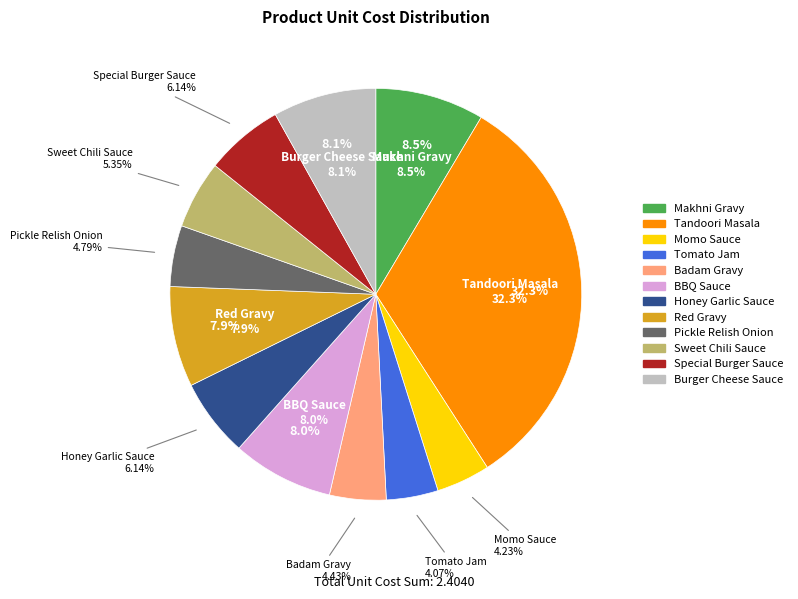

Combined, what portion of the pie is Tandoori Masala and Red Gravy?

40.2%